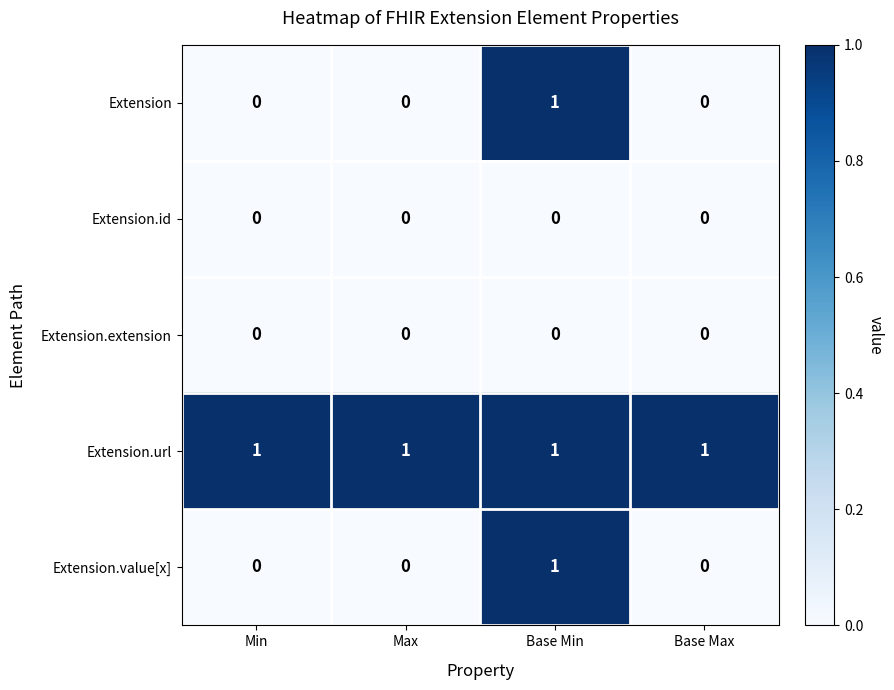

At how many categories does at least one series exceed 0?

4